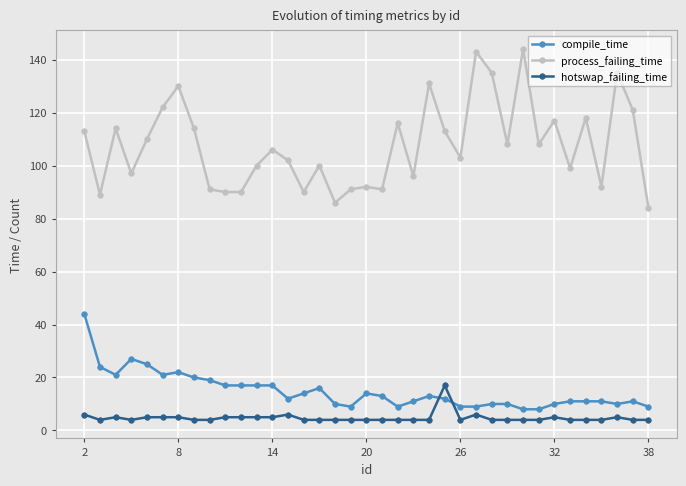

True or false: compile_time has more than 1 interior local peaks.

True